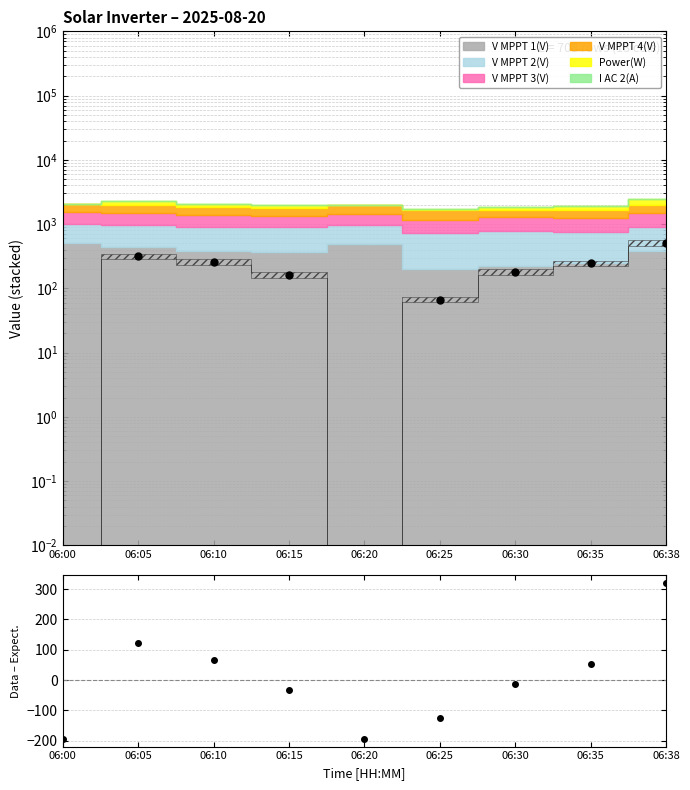

Where does the Data series first go above 258?

06:05